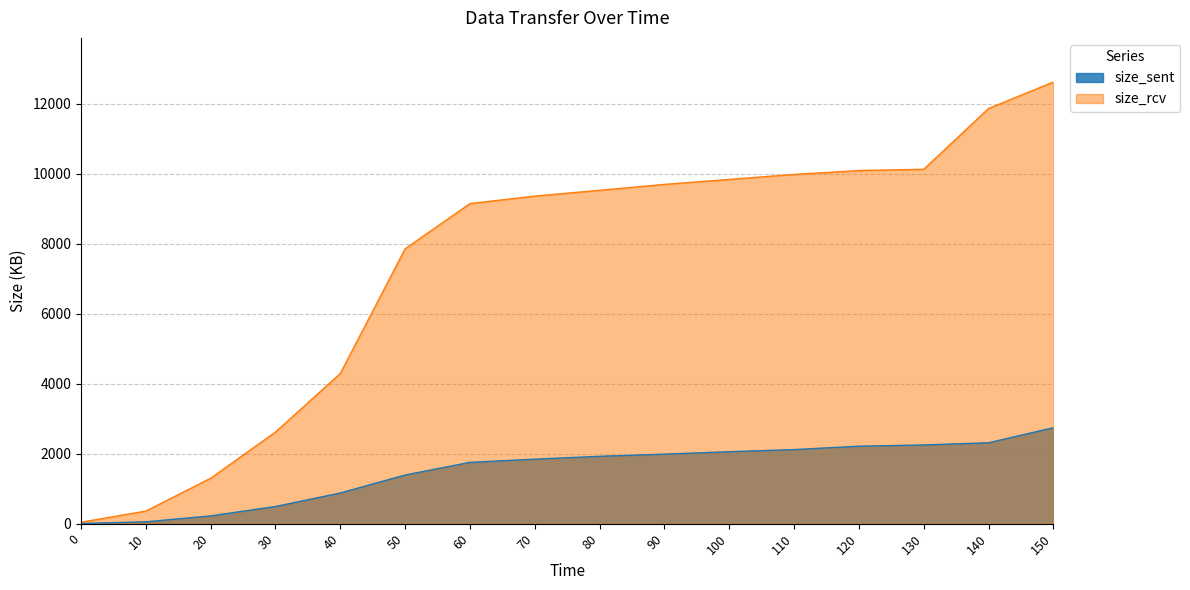

Rank the series by their average value, from lowest to highest.

size_sent, size_rcv